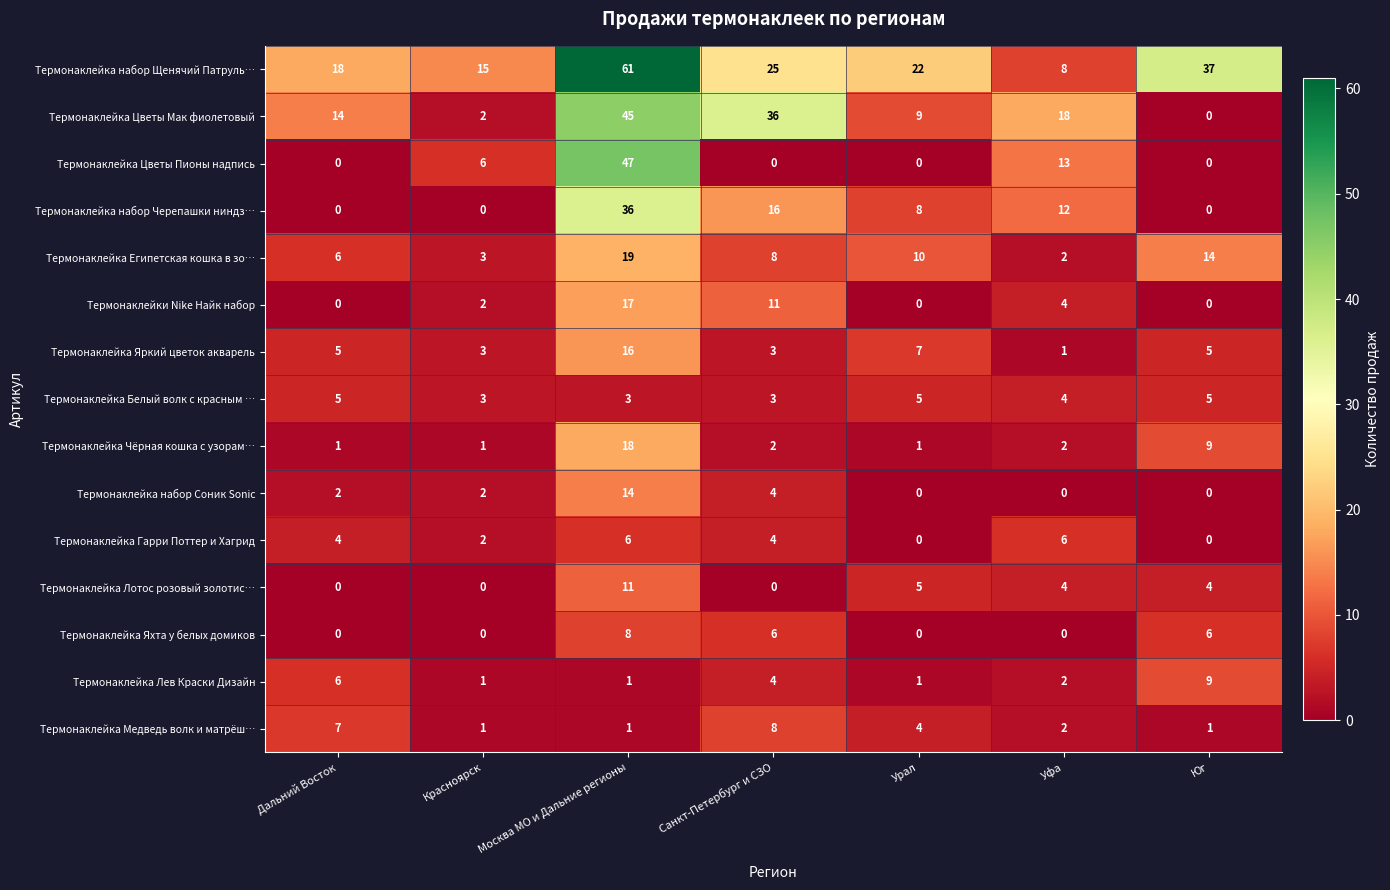

The Термонаклейка Медведь волк и матрёш… series shows 9 at Дальний Восток. True or false?

False